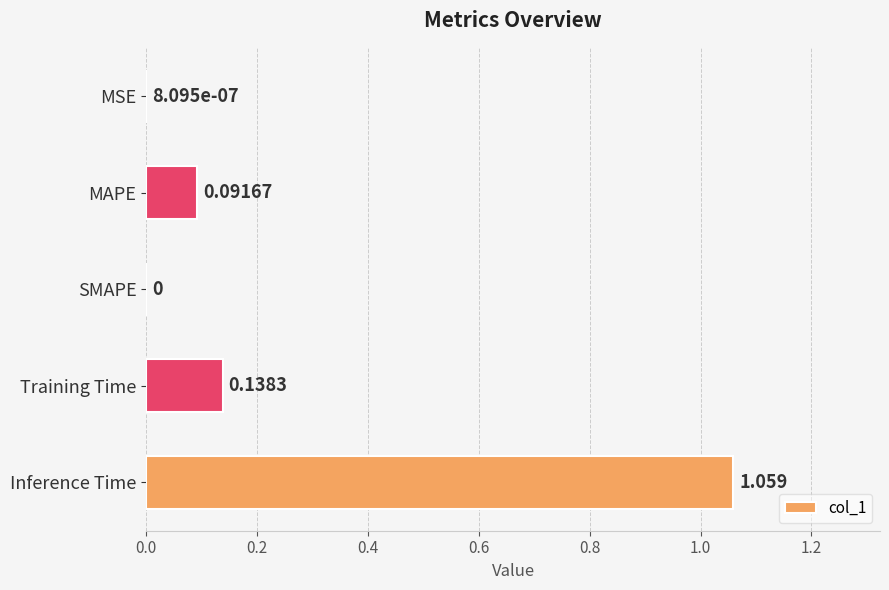

How many distinct data groups are displayed?

1